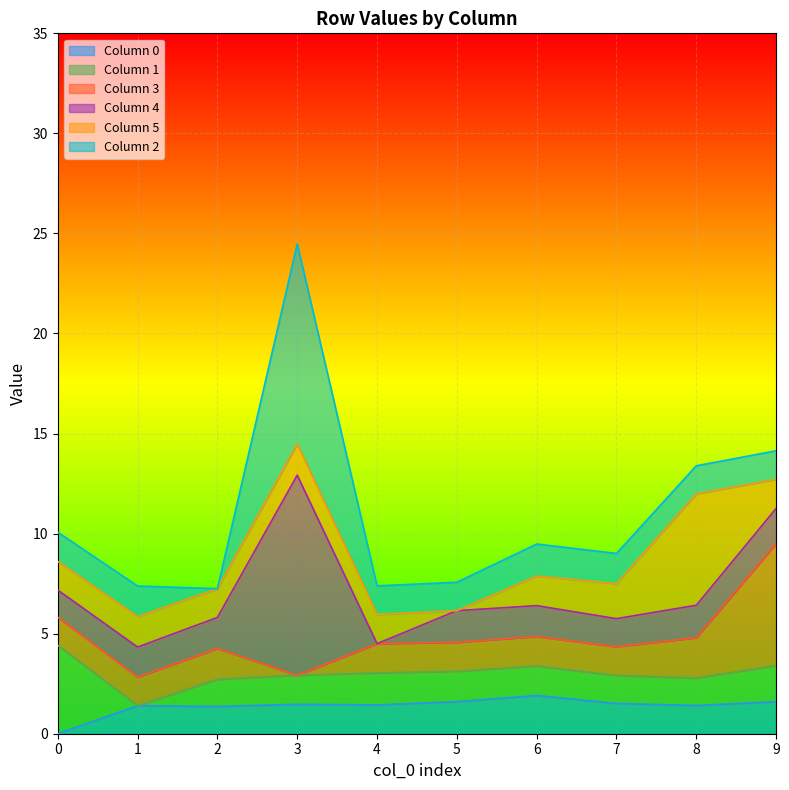

True or false: 1 has a value of 2.5 at 7.

False